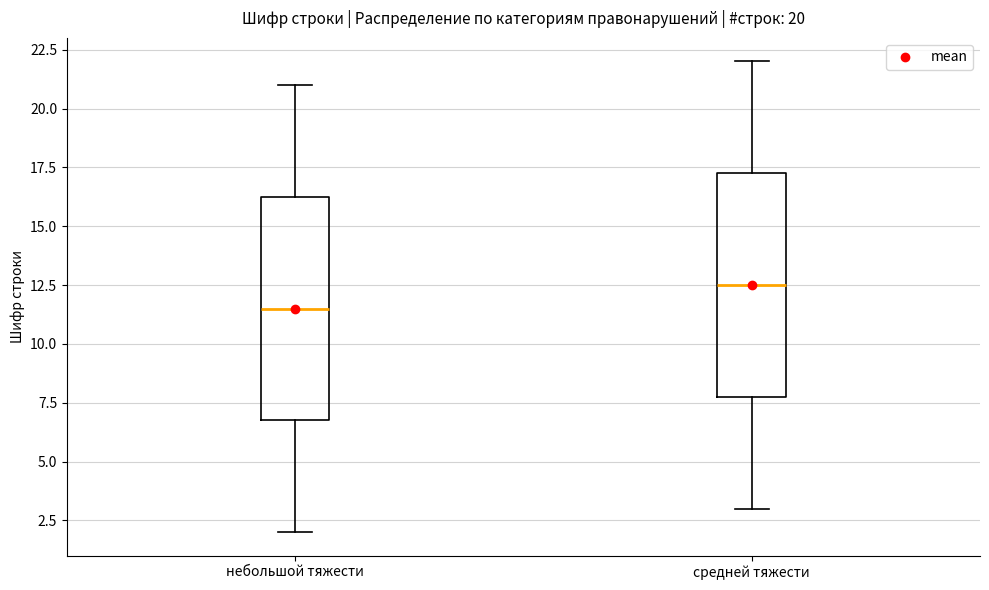

Which box has the lowest median line?

небольшой тяжести